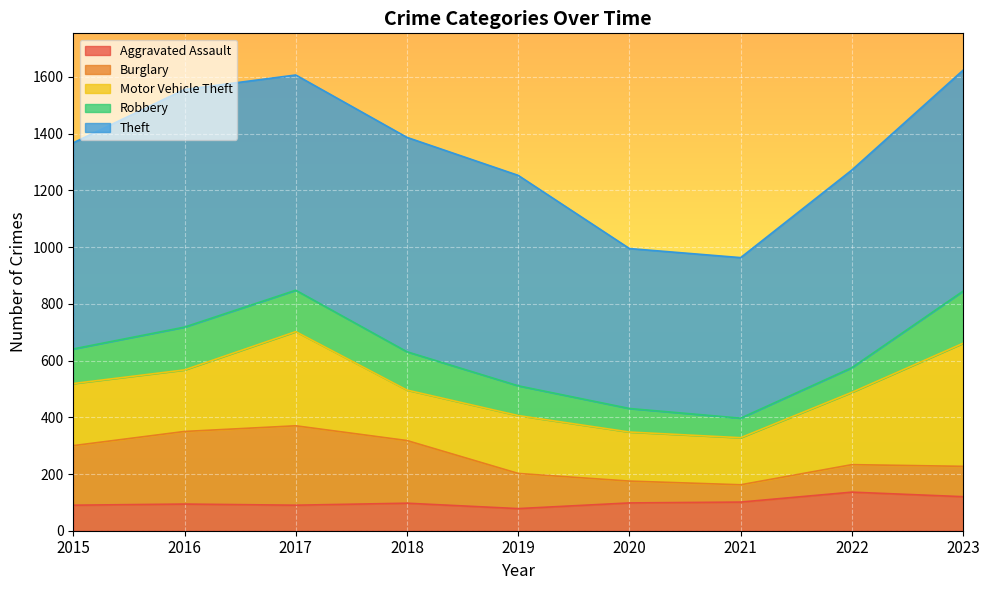

The Motor Vehicle Theft series shows 153 at 2017. True or false?

False